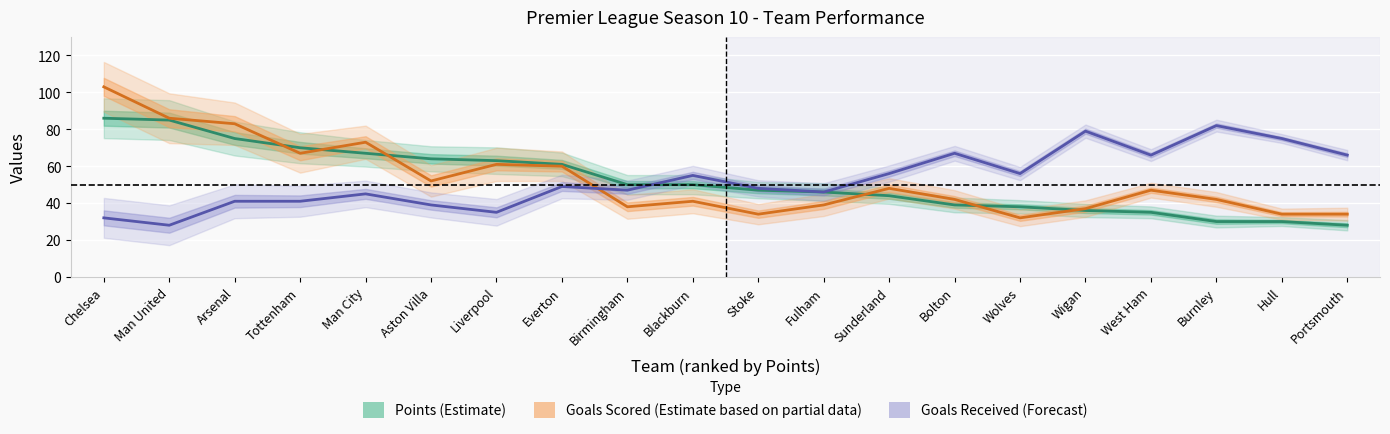

At which label is Points (Estimate) closest to 57?

Everton